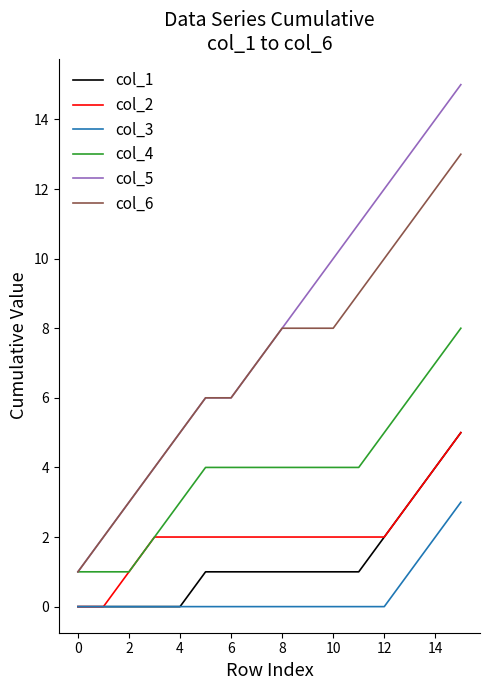

Which series has the largest range (max minus min)?

col_5